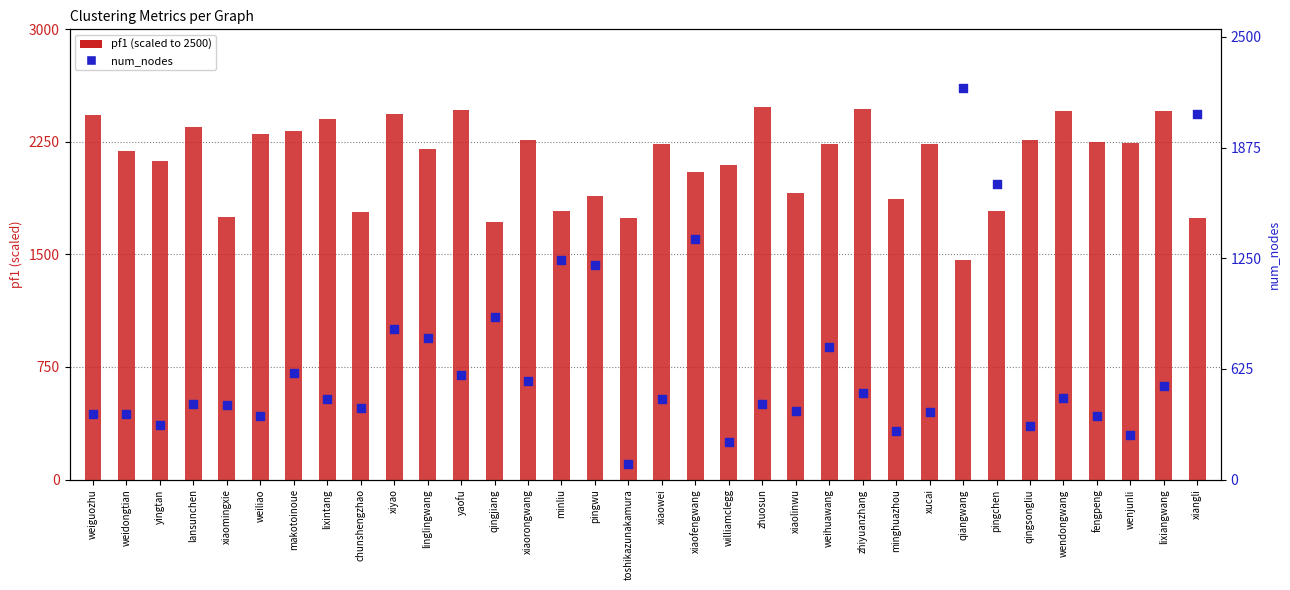

At which category is the sum across all series the highest?

xiangli